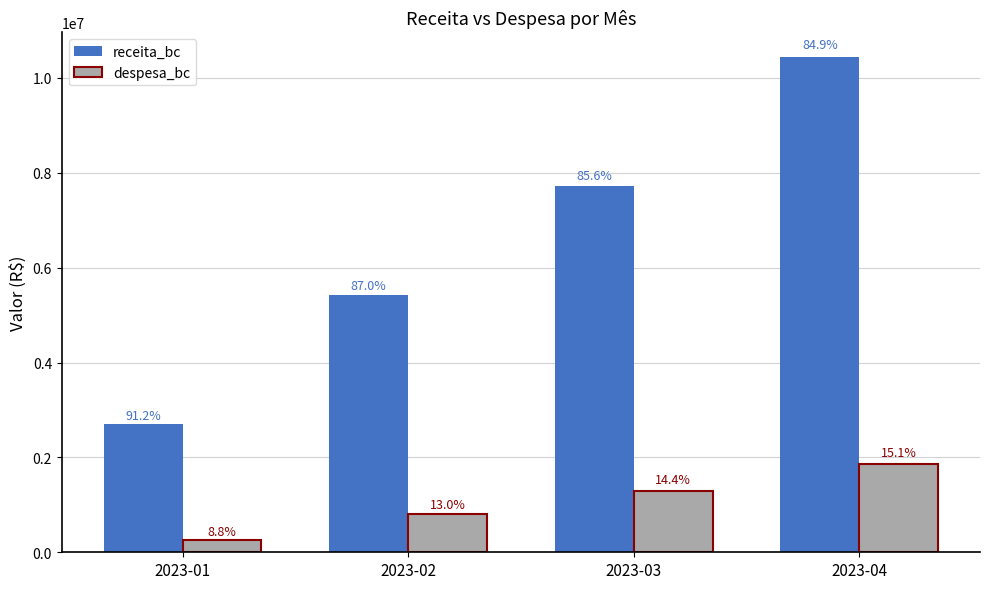

How many groups of bars are there?

4